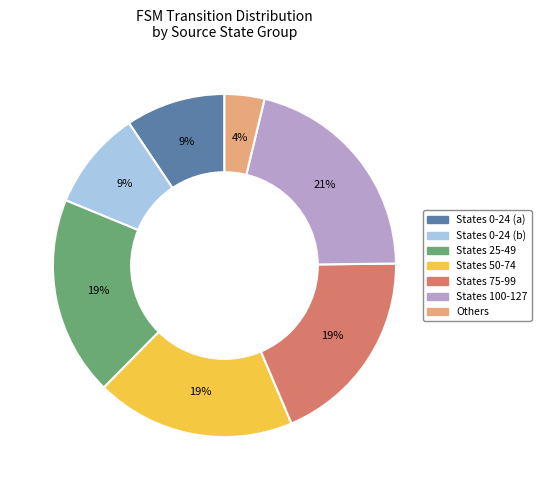

To the nearest percent, what is the average slice percentage?

14%